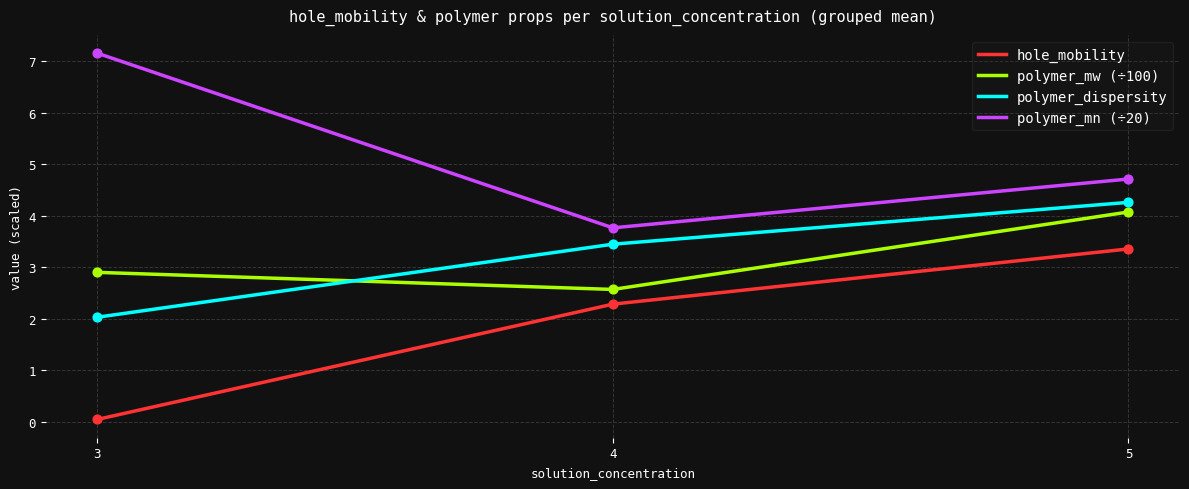

What is the total value across all series at 3?

12.1